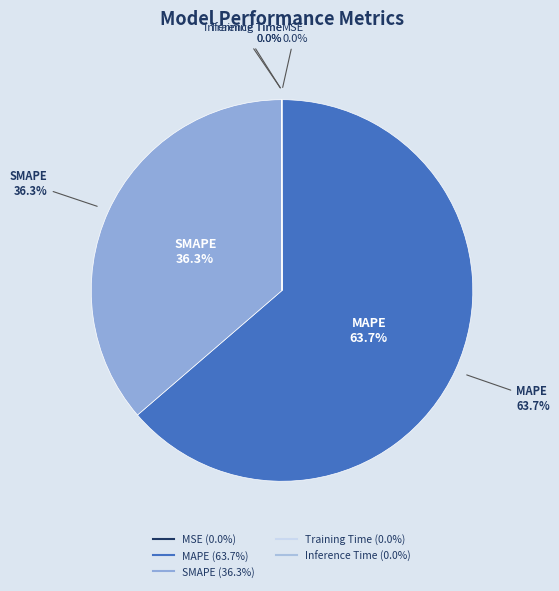

What percentage is NOT represented by MSE?

100.0%